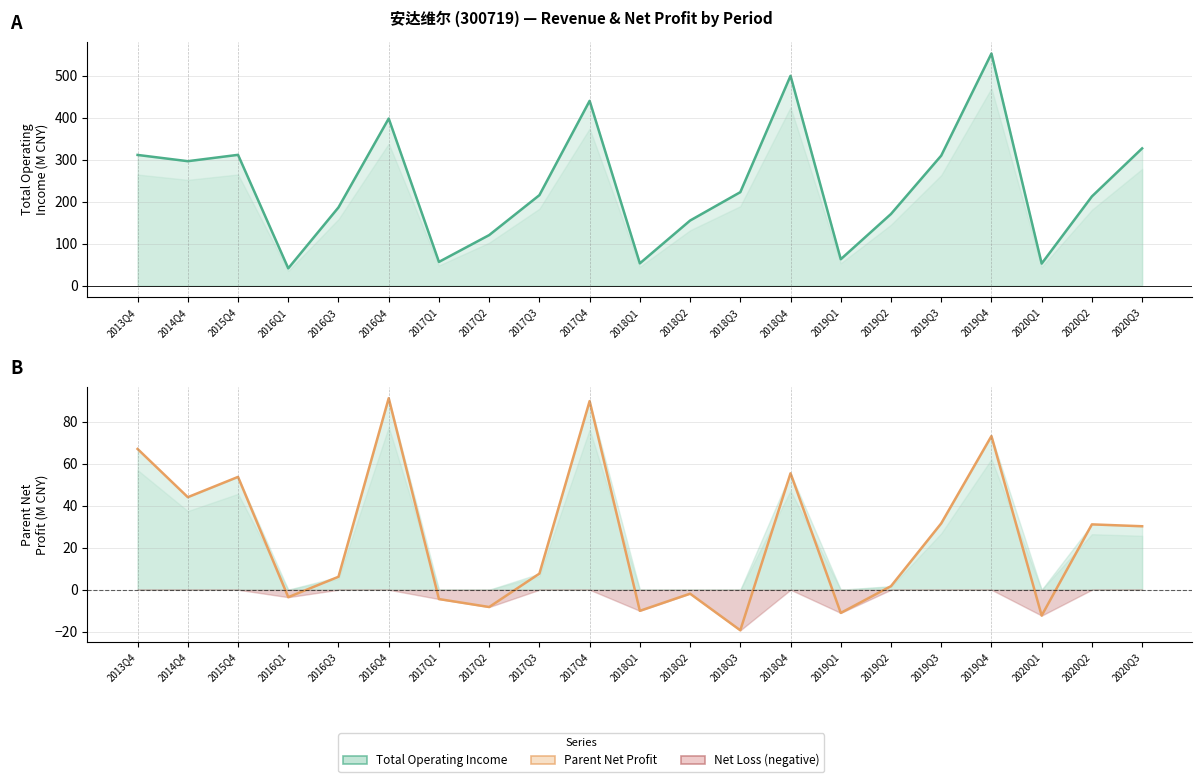

What is the sum of all Total Operating Income values?

4991.6